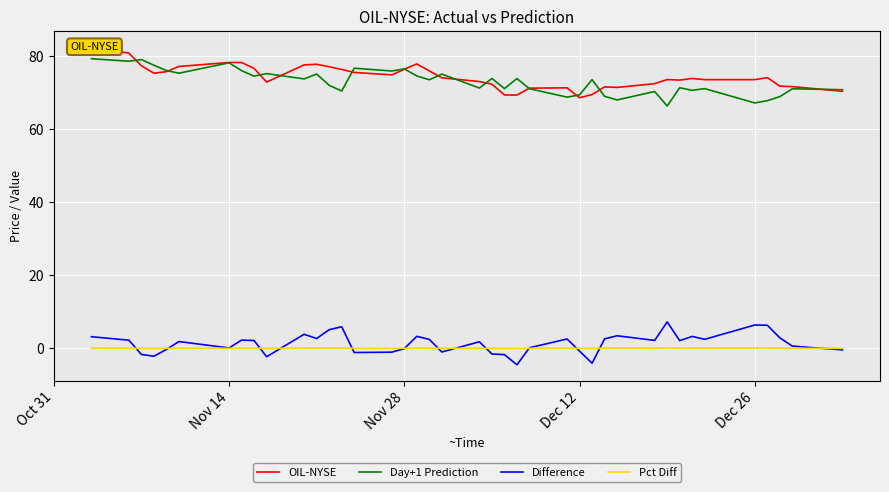

Is it true that Day+1 Prediction equals 46.7 at Dec 12?

False